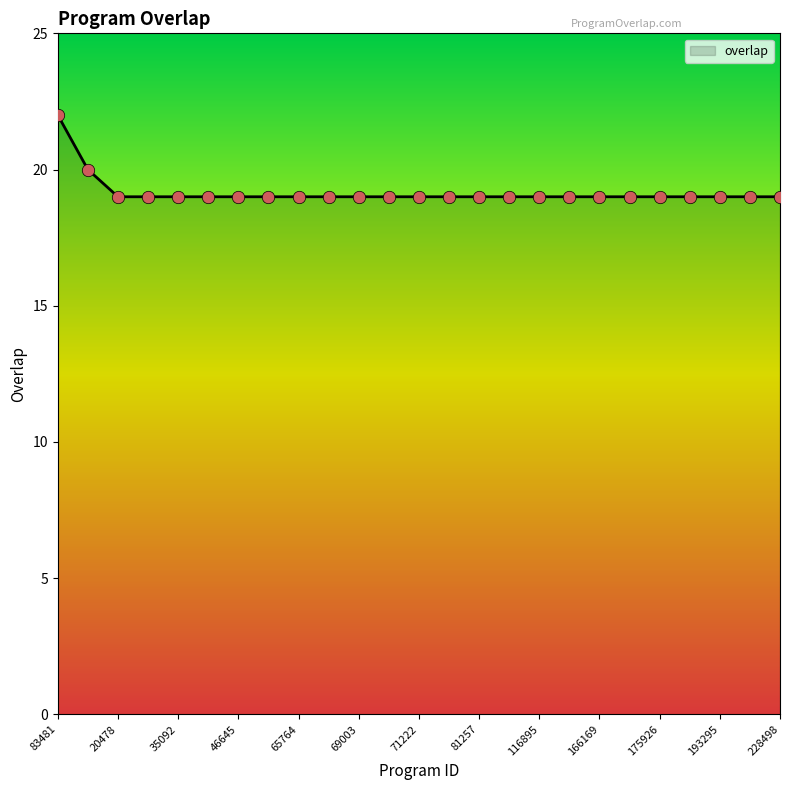

What is the difference between the maximum and minimum values?

3